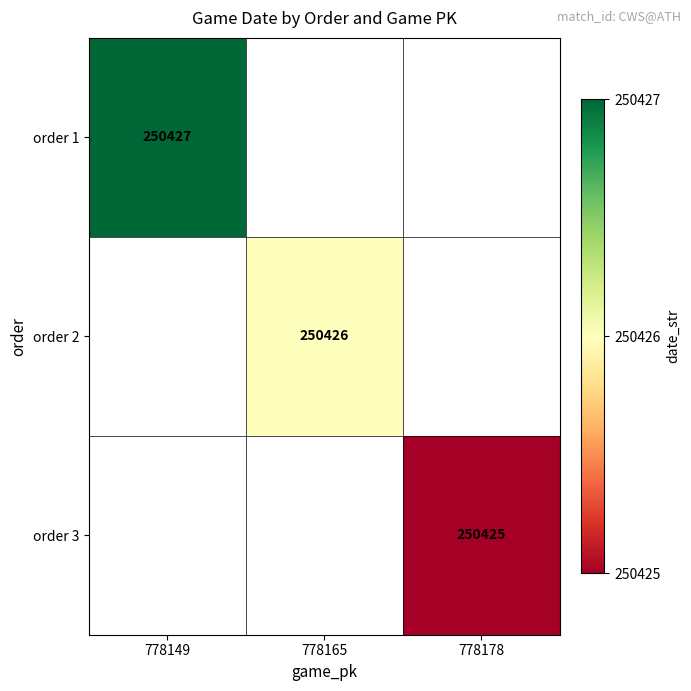

At how many categories does at least one series exceed 250426?

1